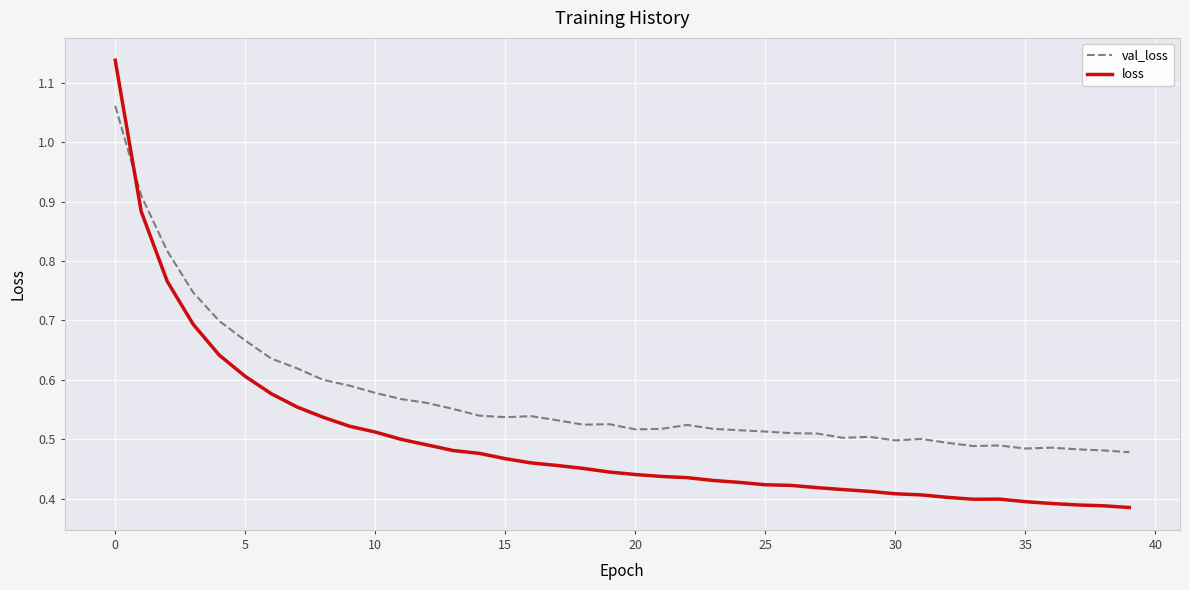

True or false: val_loss and loss intersect in this chart.

True